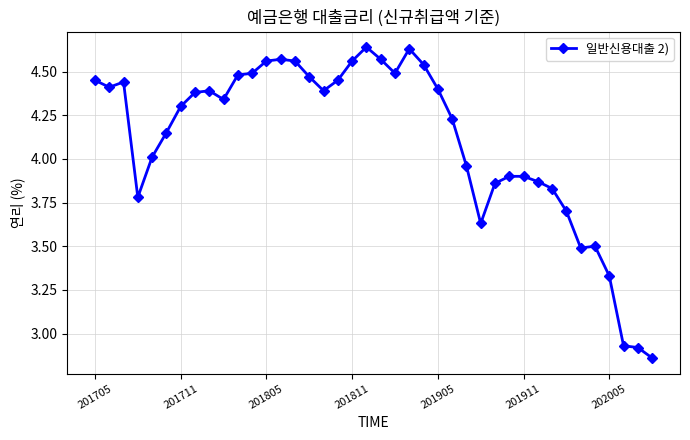

True or false: the data has more than 2 interior local peaks.

True